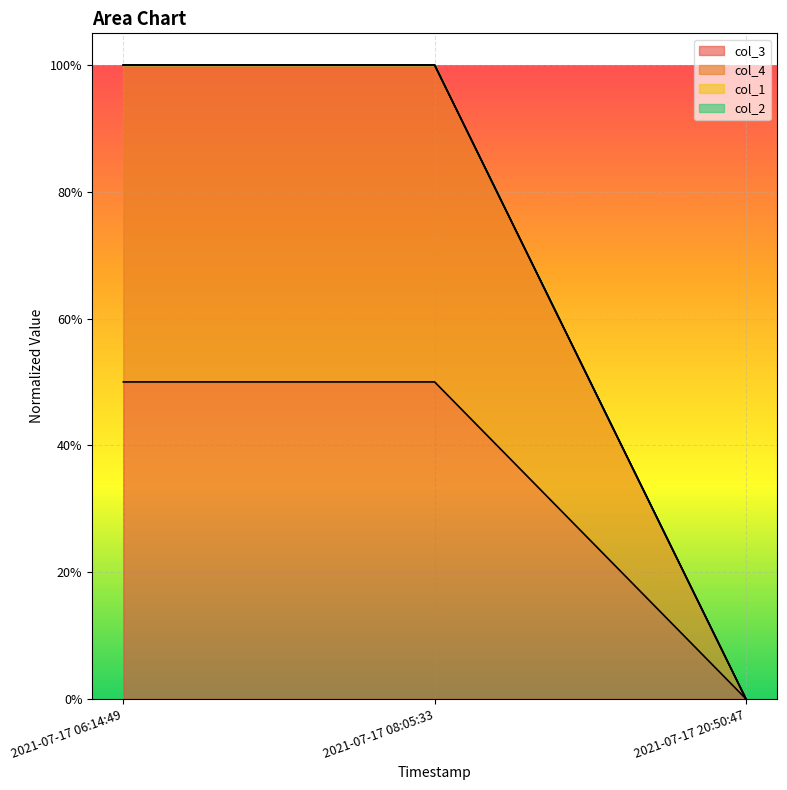

What is the average value of the col_4 series?

1